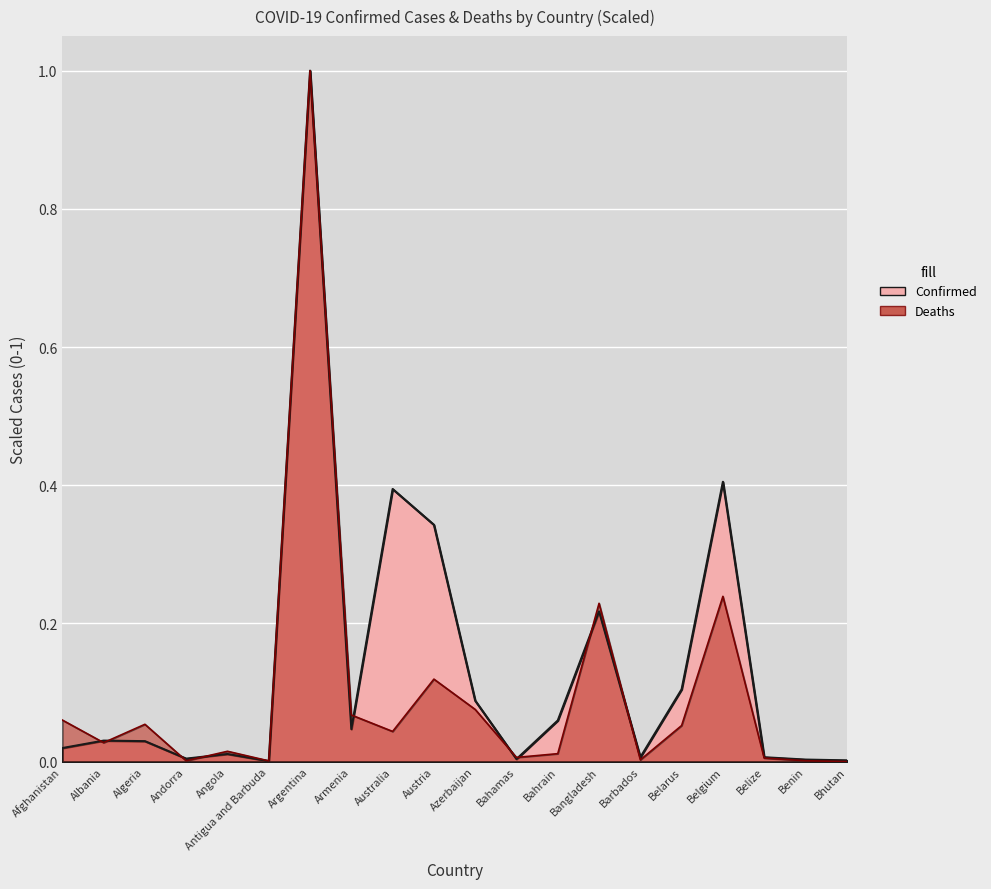

What is the difference between the maximum and minimum values in the Deaths series?

1.0